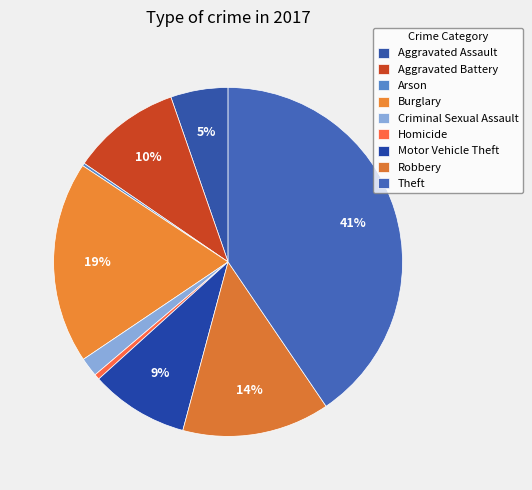

Between Arson and Criminal Sexual Assault, which is larger?

Criminal Sexual Assault